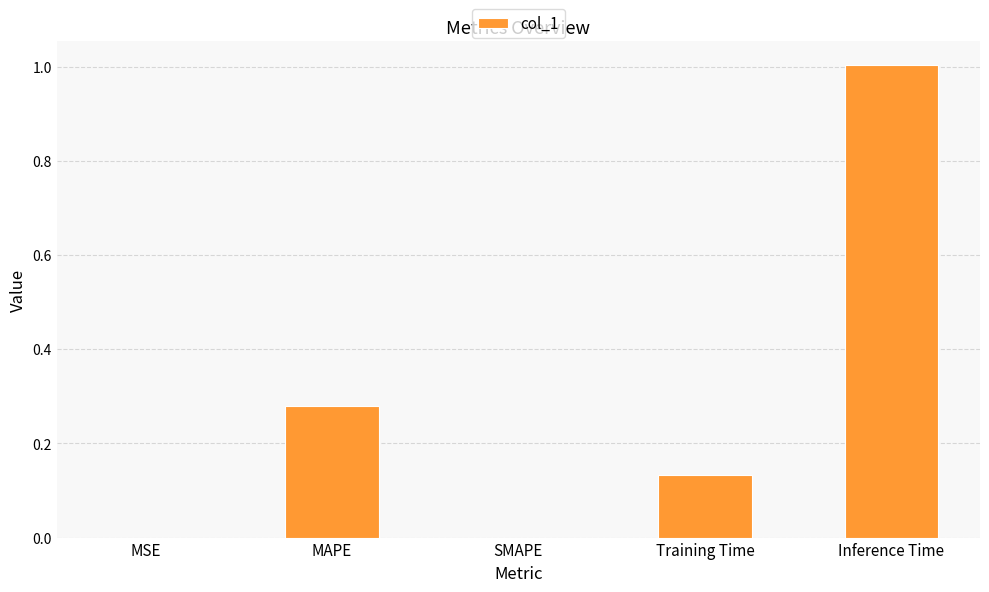

What is the change in value from MAPE to Training Time?

-0.1